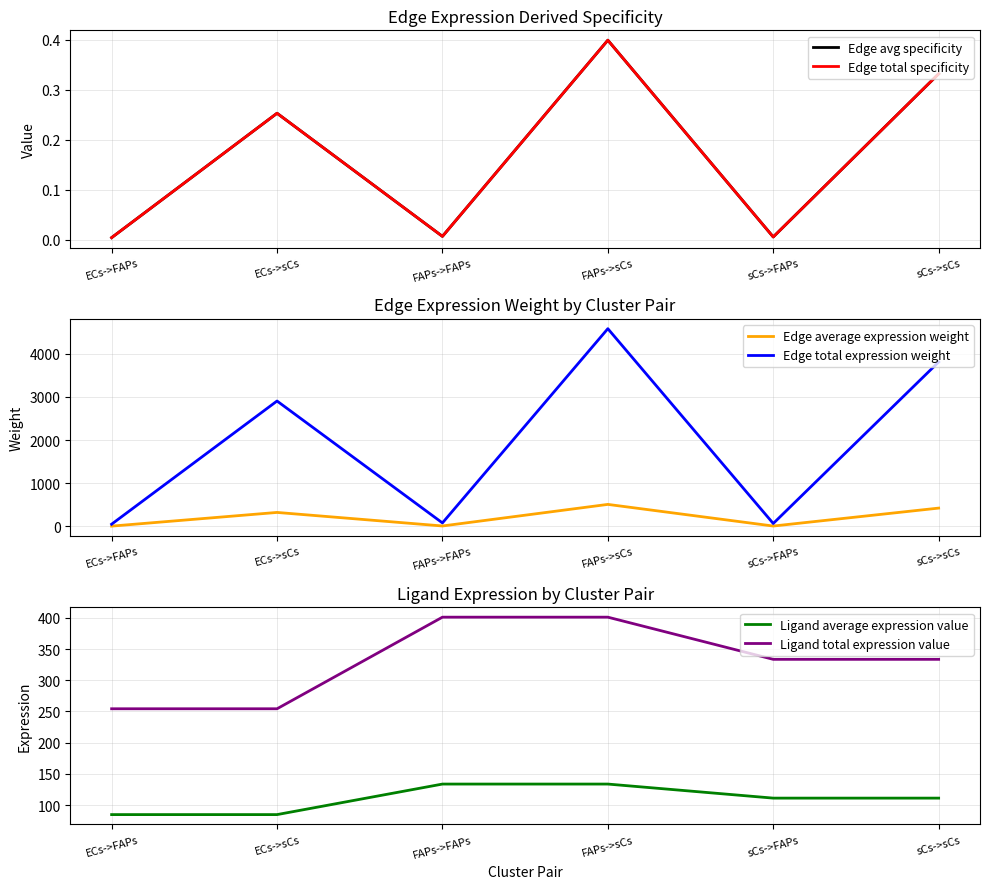

Which category has the highest value across all series?

FAPs->sCs